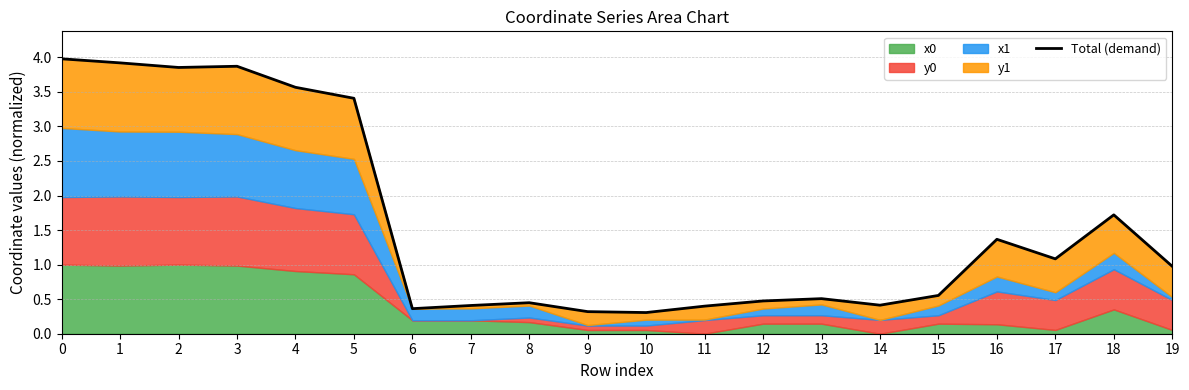

What is the difference between the second highest and minimum values?

3.6